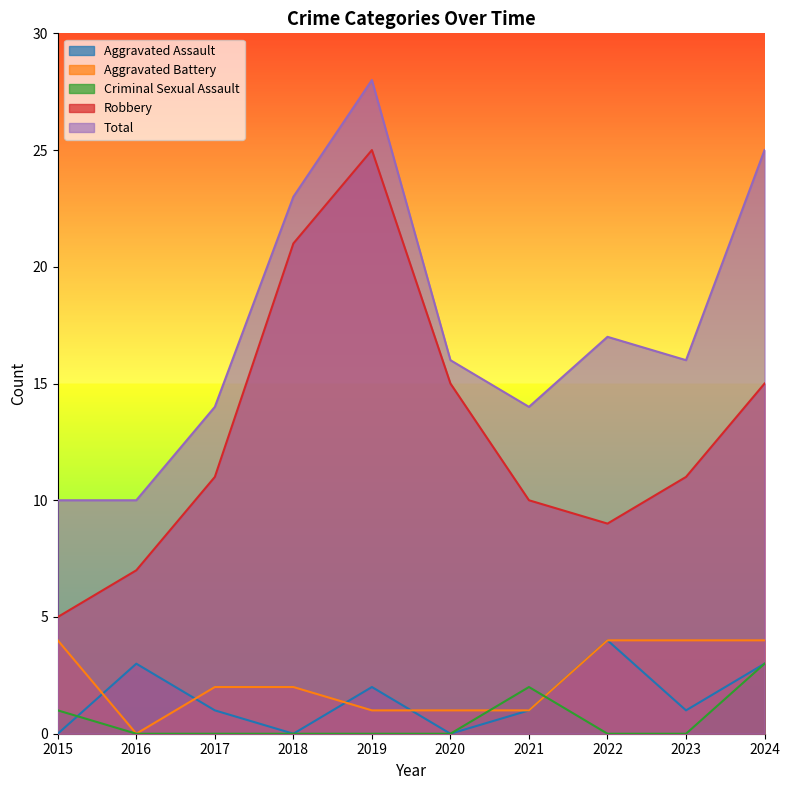

Between 2021 and 2016, which is larger?

2016